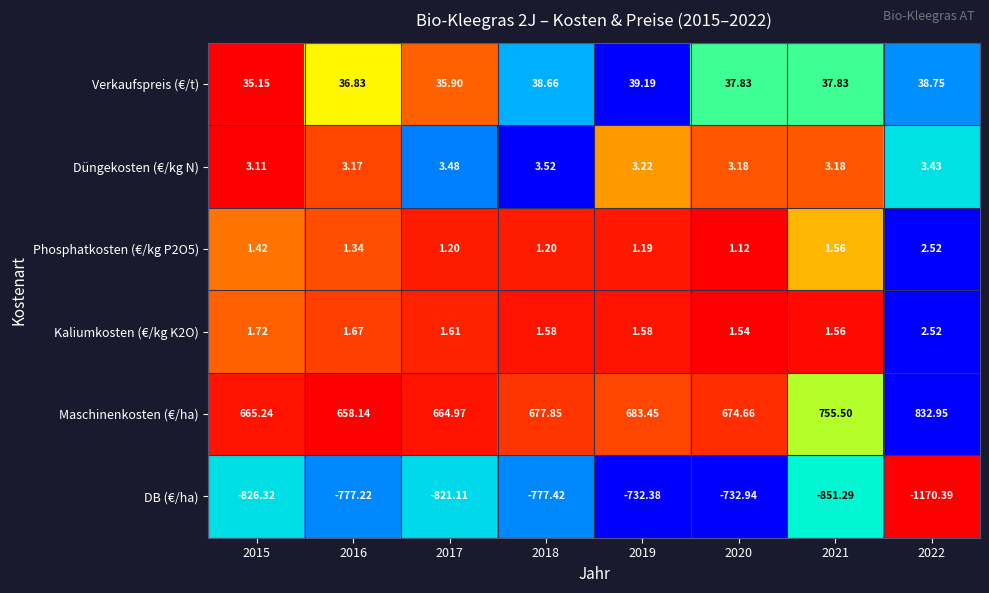

Which series changed the most between 2015 and 2019?

DB (€/ha)